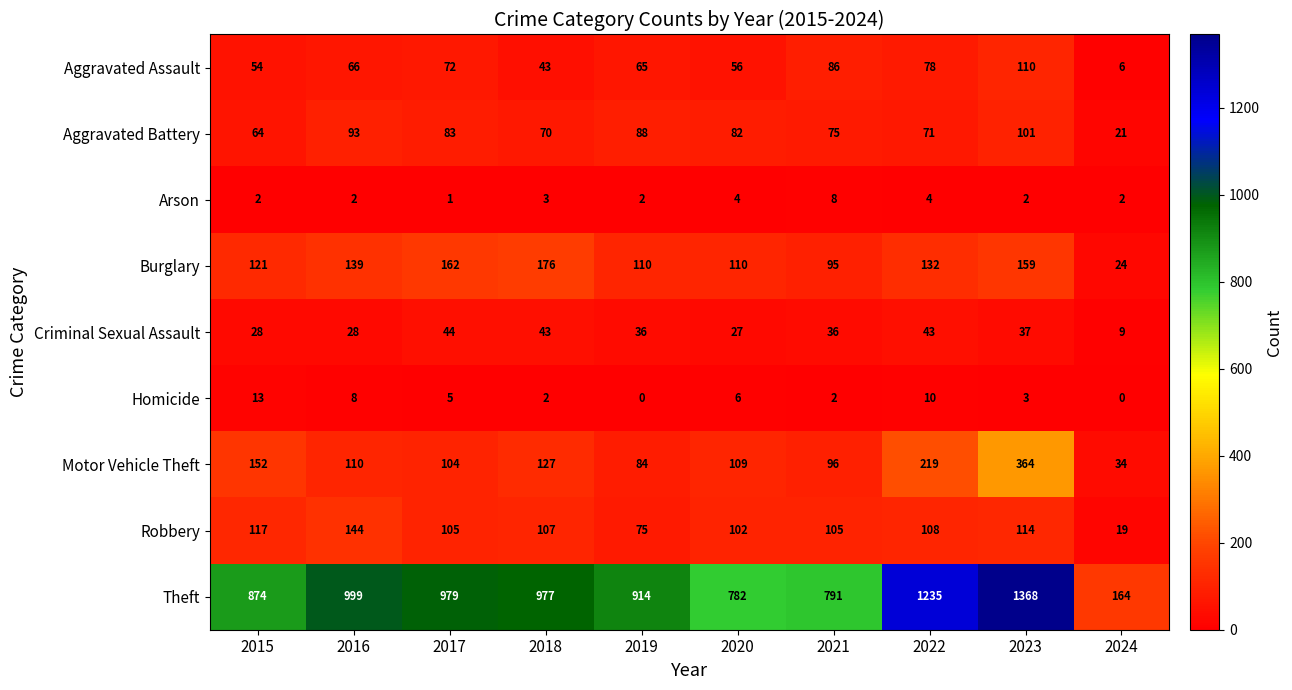

Count the number of data series in this chart.

9